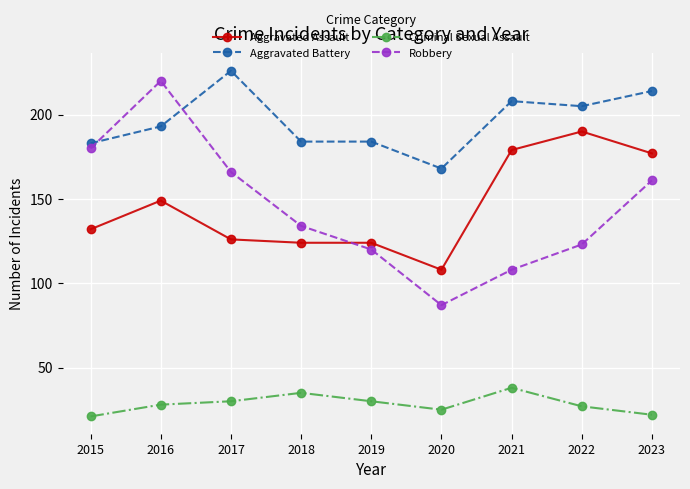

How many distinct data groups are displayed?

4